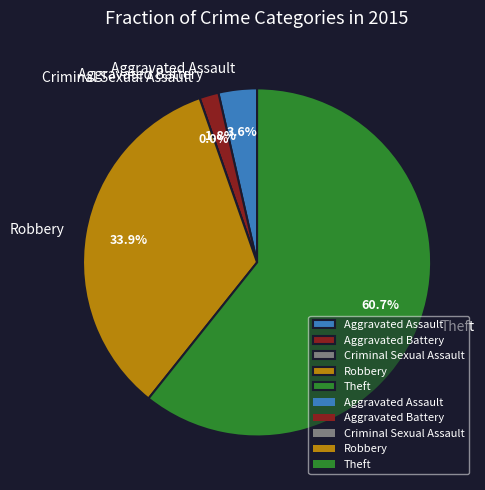

Which slice represents more than half of the pie?

Theft